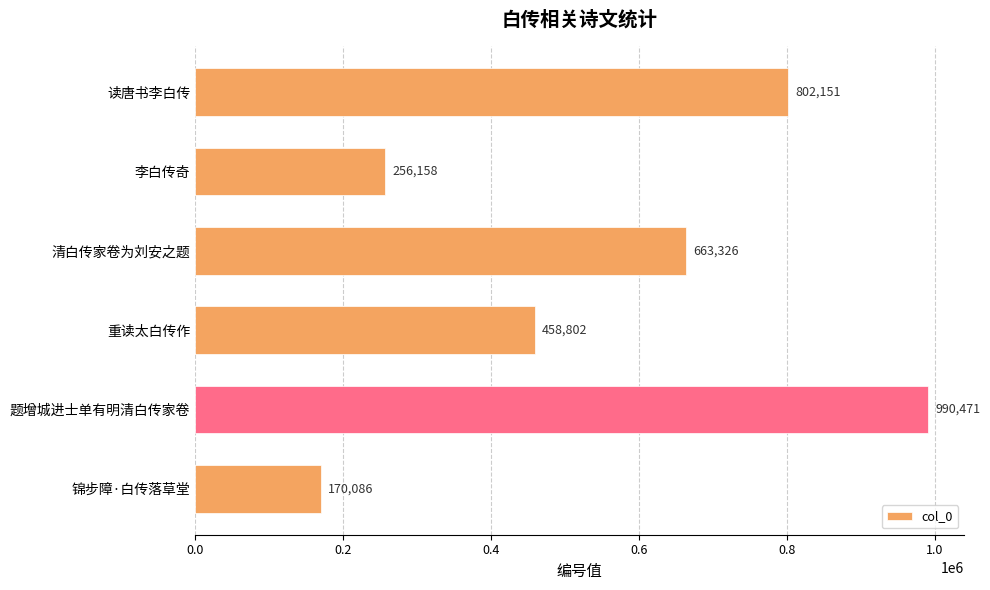

Count the number of data series in this chart.

1